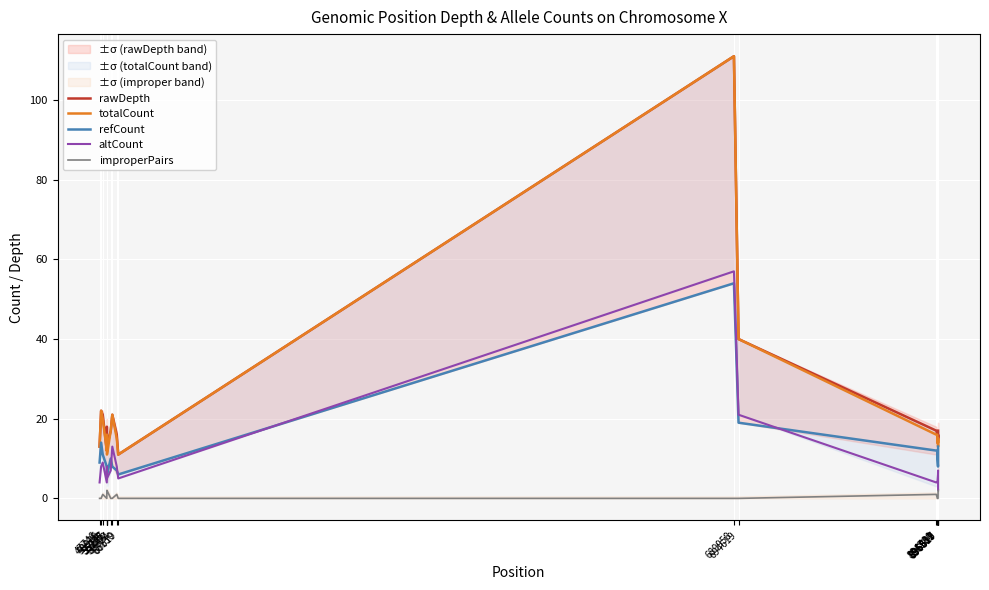

At which category is the sum across all series the highest?

689958